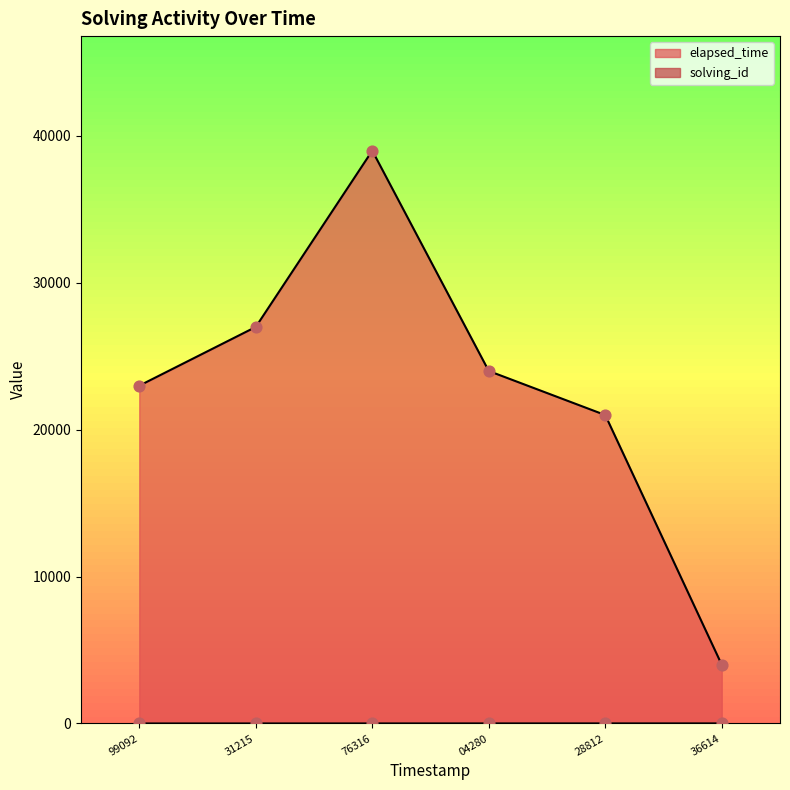

Which series has the largest total across all categories?

elapsed_time